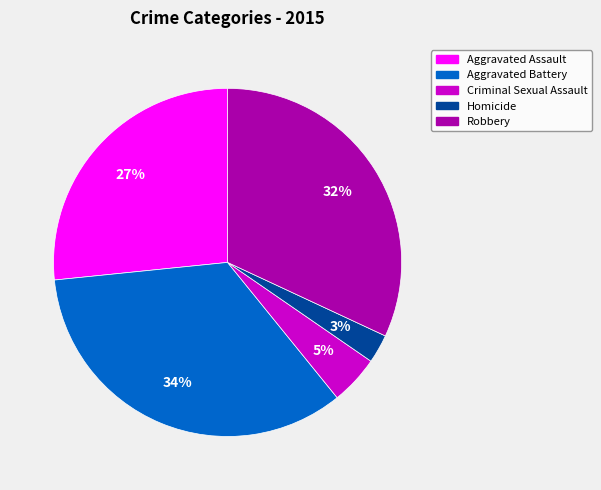

To the nearest percent, what percentage of the pie is Robbery?

32%